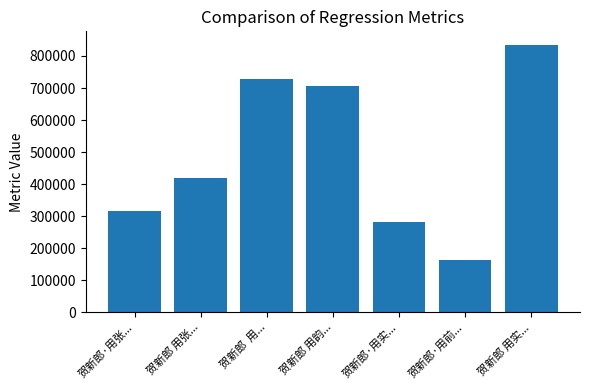

What is the sum of all values?

3450109